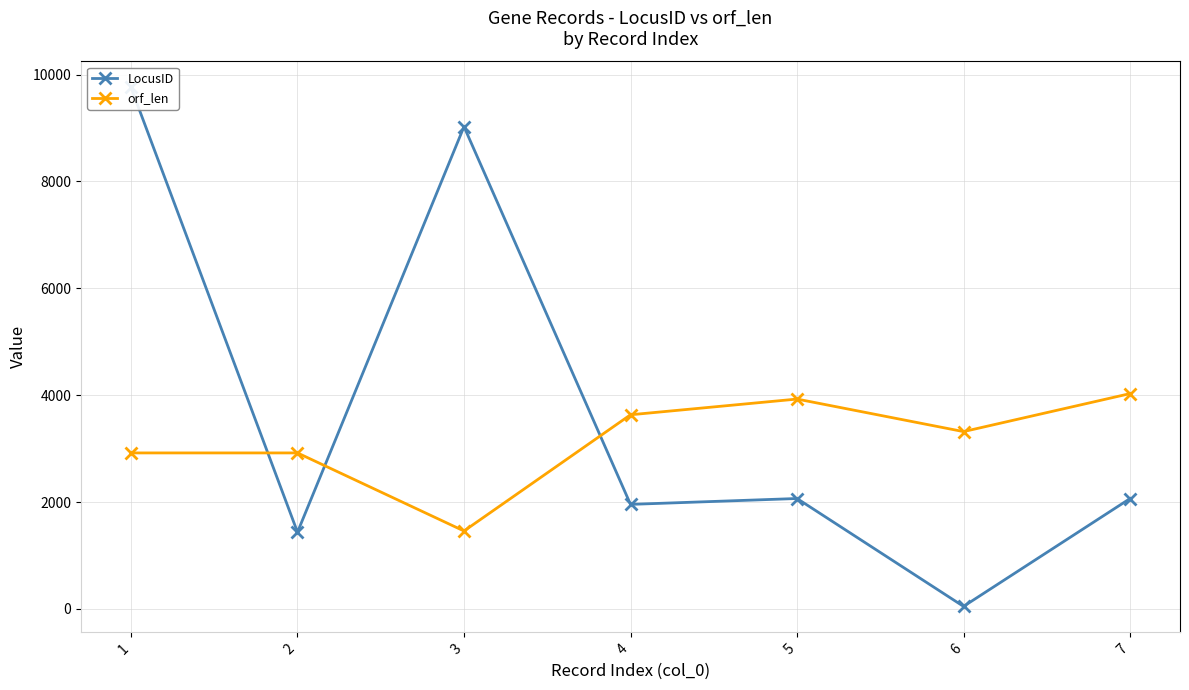

Rank the series at 2 from highest to lowest value.

orf_len, LocusID